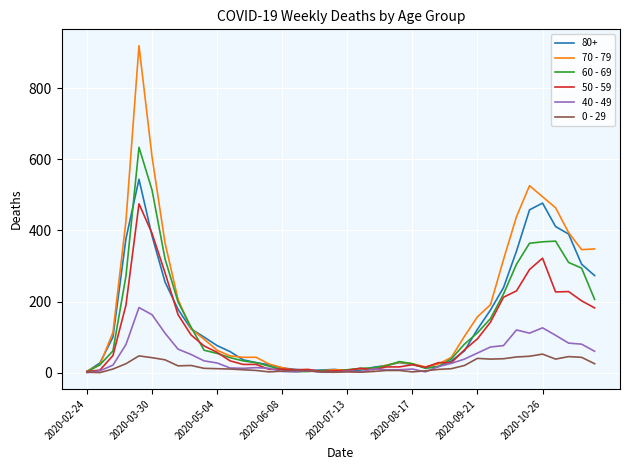

Which series has the largest range (max minus min)?

70 - 79